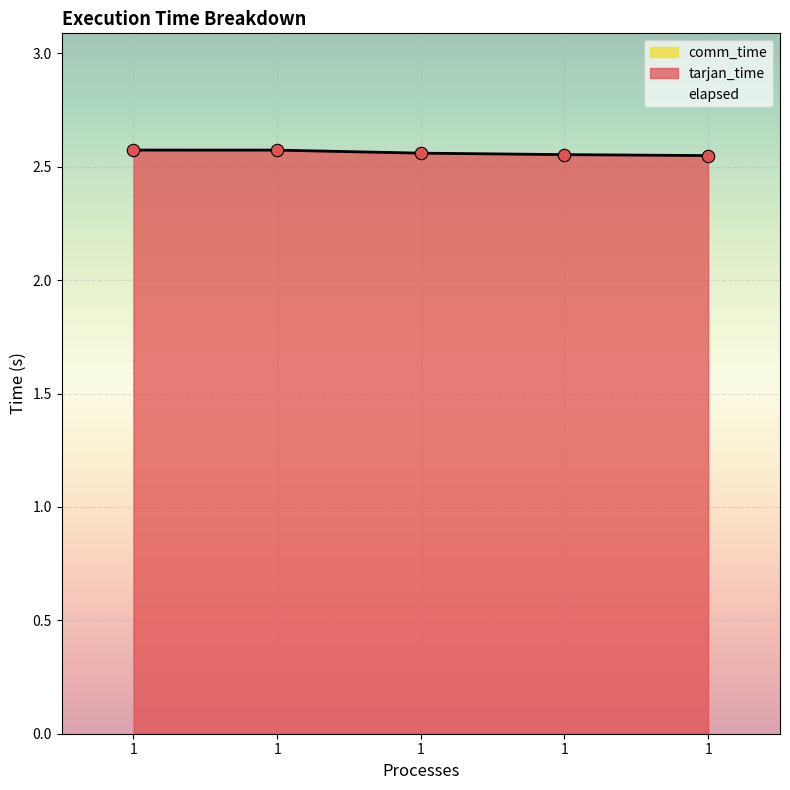

Which series has the largest total across all categories?

tarjan_time